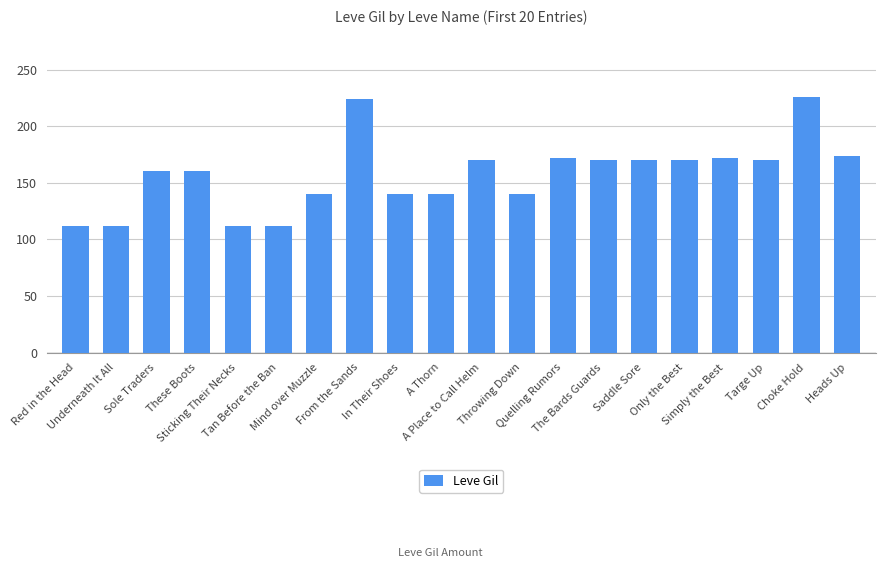

What is the maximum value shown in the chart?

226